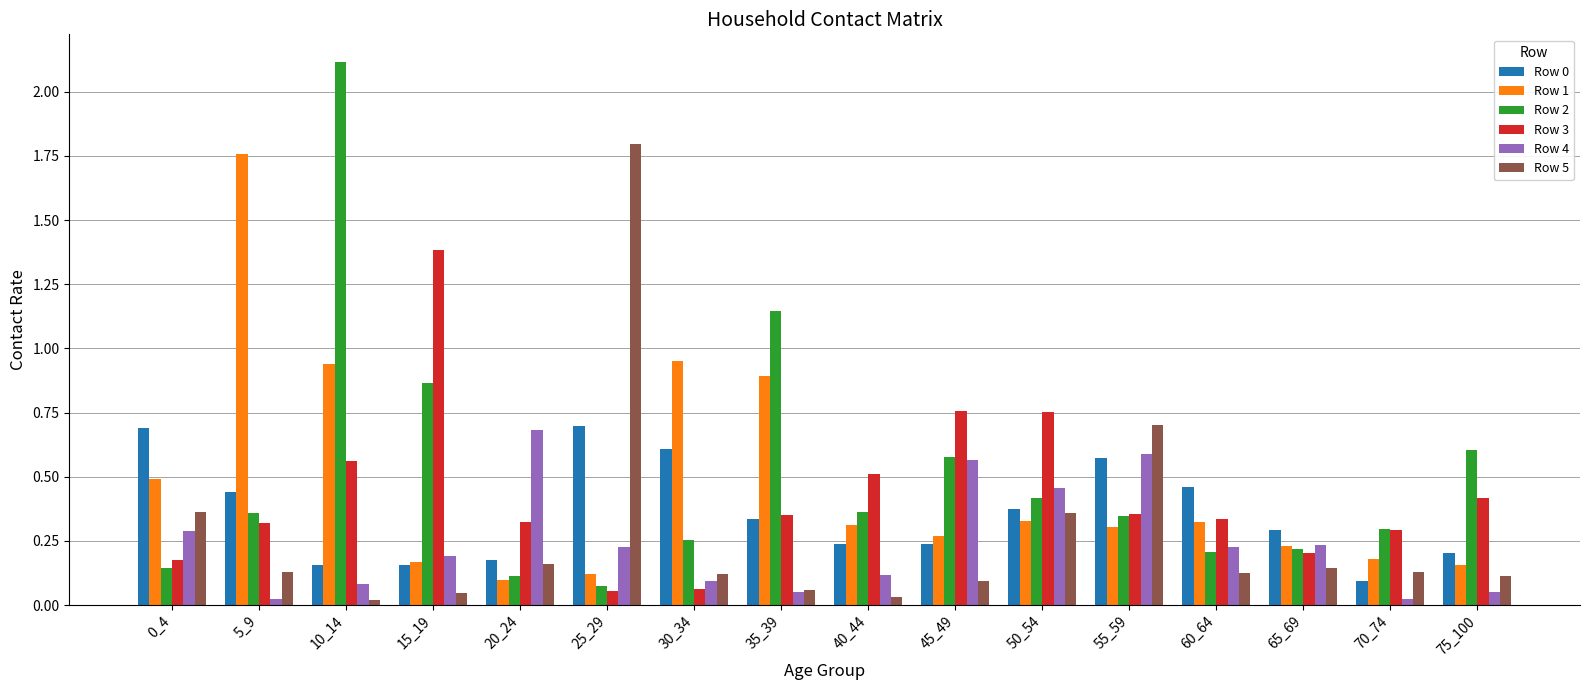

Is it true that Row 4 equals 0.1 at 10_14?

True